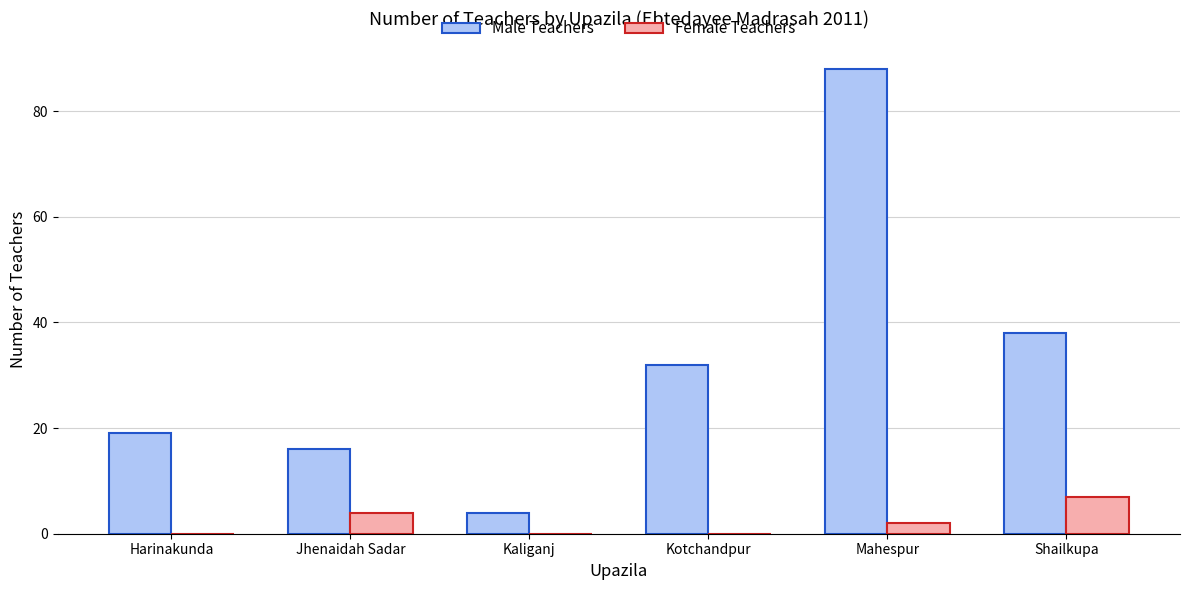

How many series are shown in this chart?

2